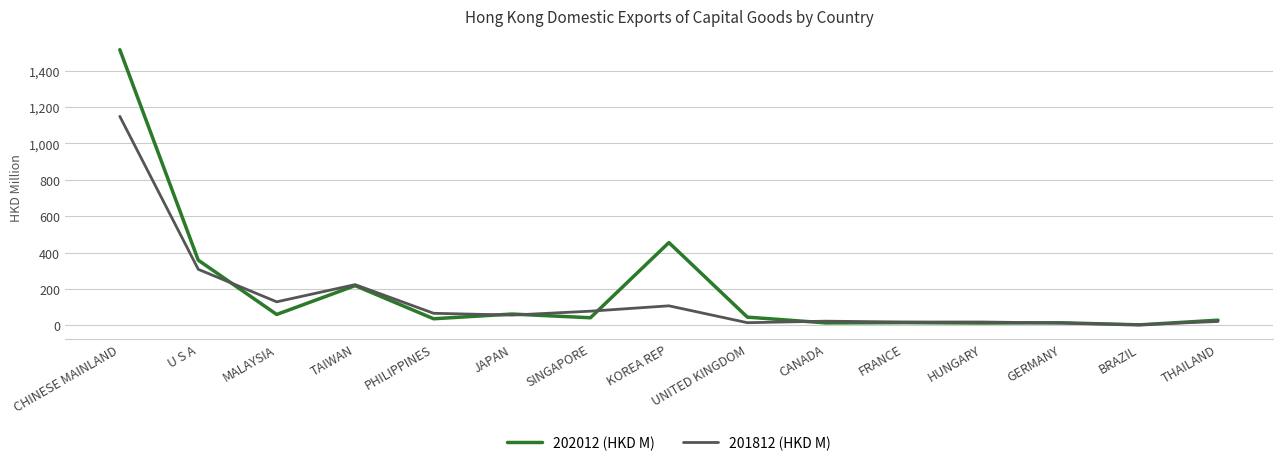

Rank the series by their average value, from highest to lowest.

202012 (HKD M), 201812 (HKD M)